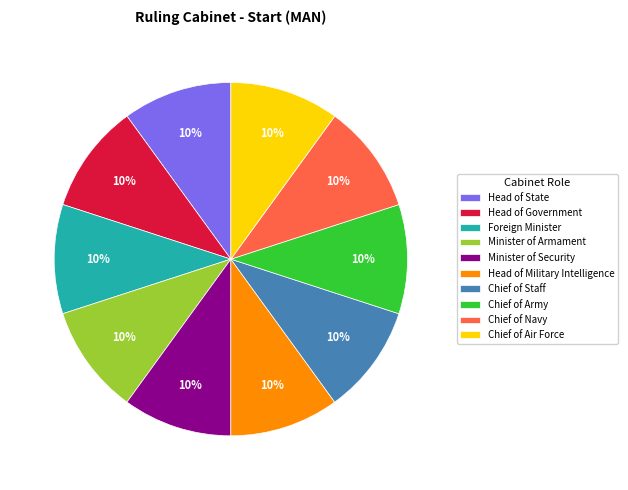

Is there any slice that represents more than half of the pie?

No